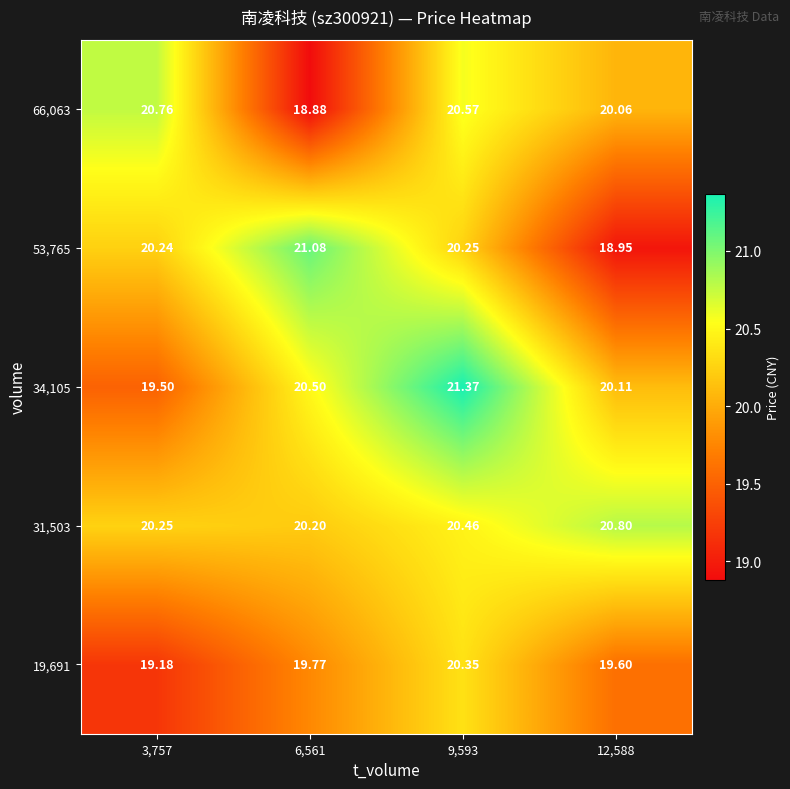

Which label corresponds to the largest value in the chart?

9,593